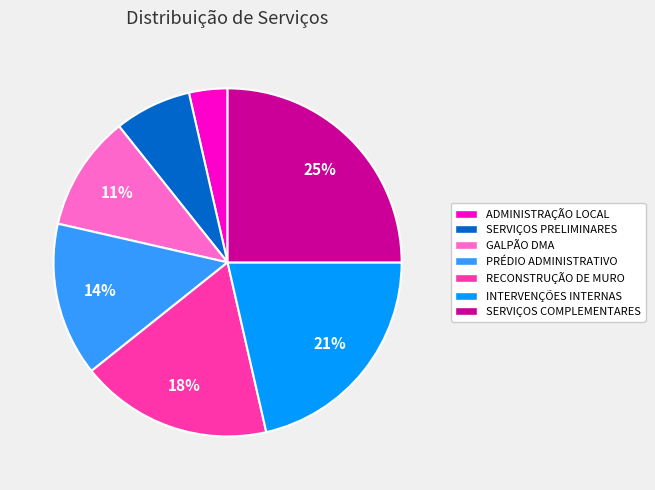

Approximately how many times larger is the value at SERVIÇOS PRELIMINARES compared to SERVIÇOS COMPLEMENTARES?

0.3